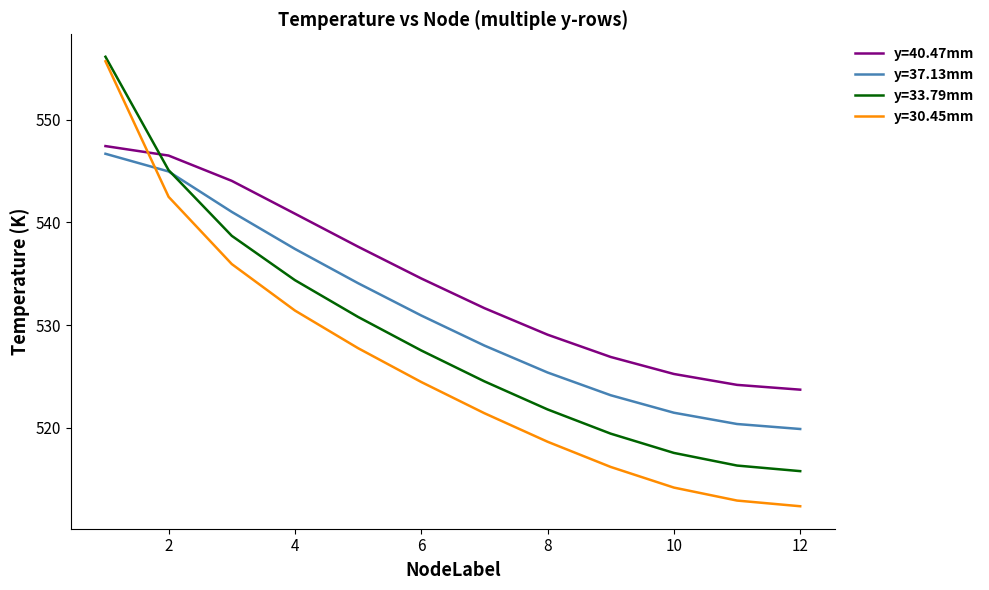

Which series has the largest total across all categories?

y=40.47mm